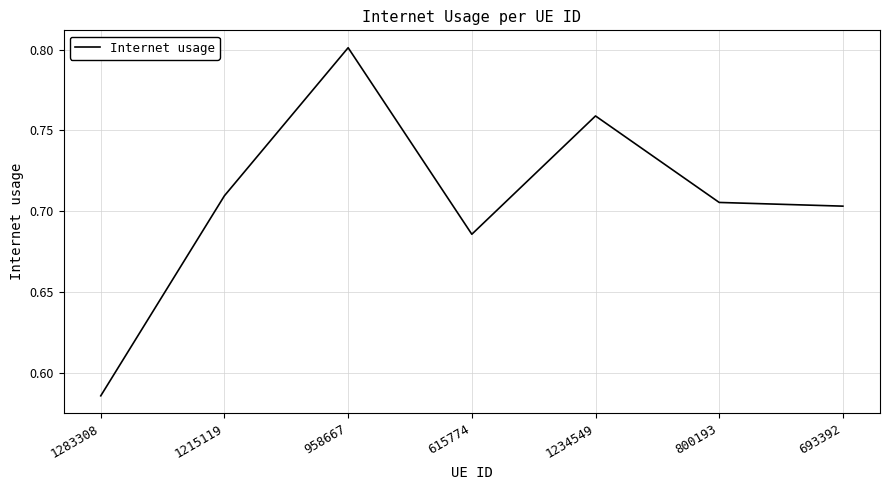

The value at 1234549 is 0.4. True or false?

False